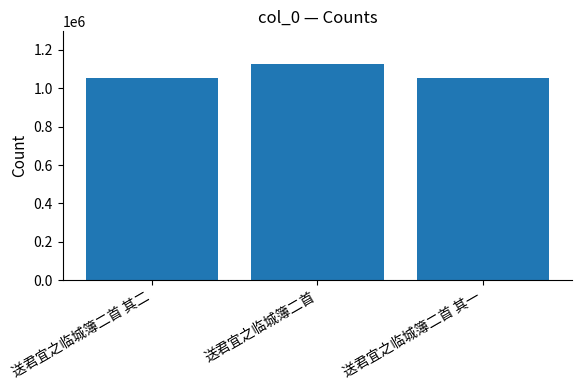

Between 送君宜之临城簿二首 其二 and 送君宜之临城簿二首, which is larger?

送君宜之临城簿二首